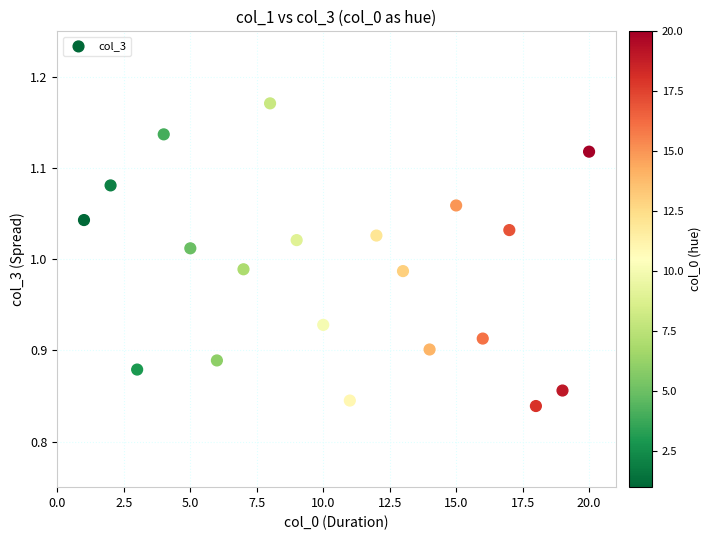

What is the range of Y values (max minus min)?

0.3